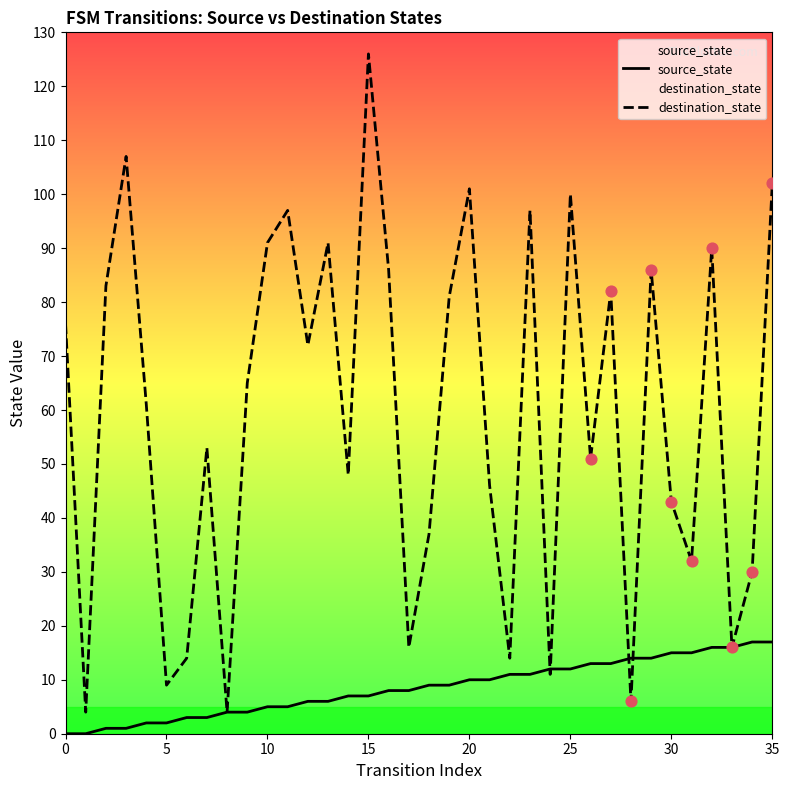

What is the total value across all series at 30?

58